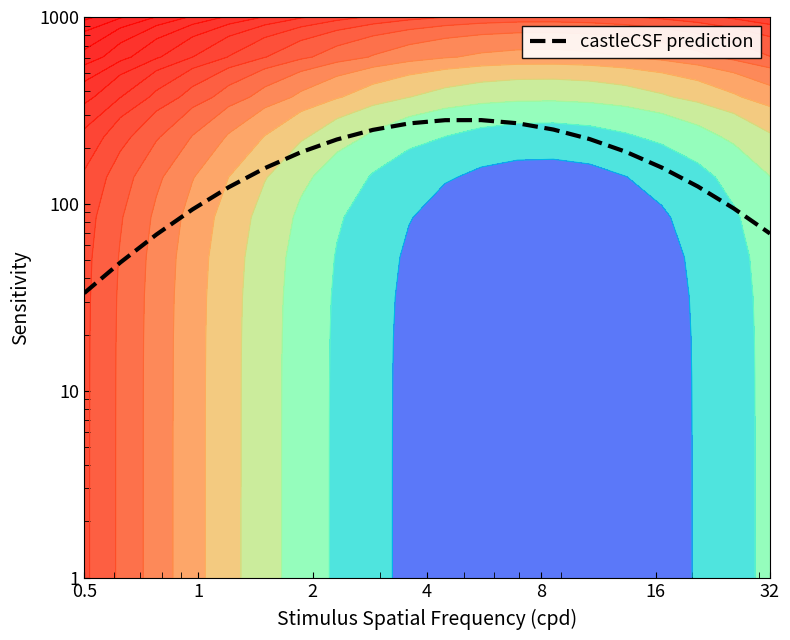

What is the label of the 4th point from the right?

16